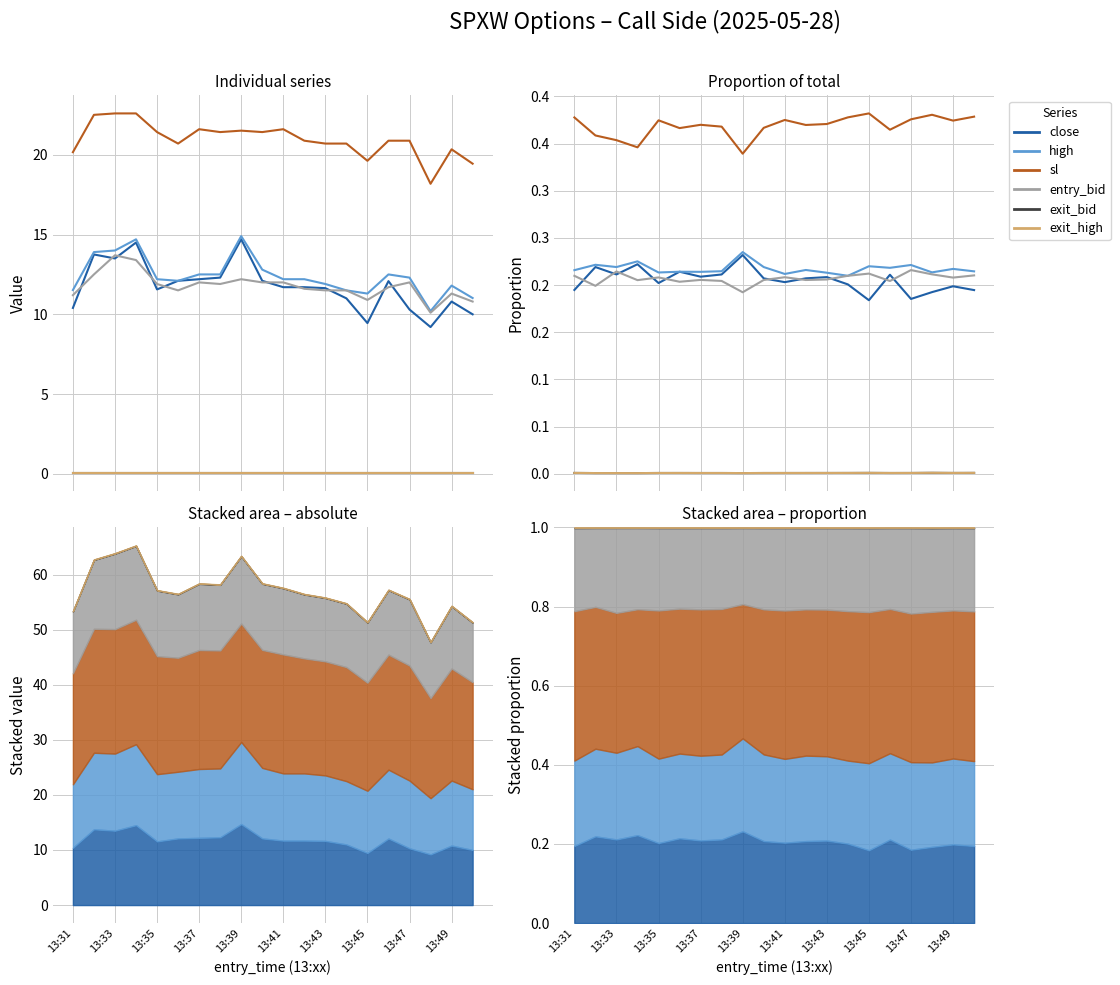

Which series has the largest range (max minus min)?

close